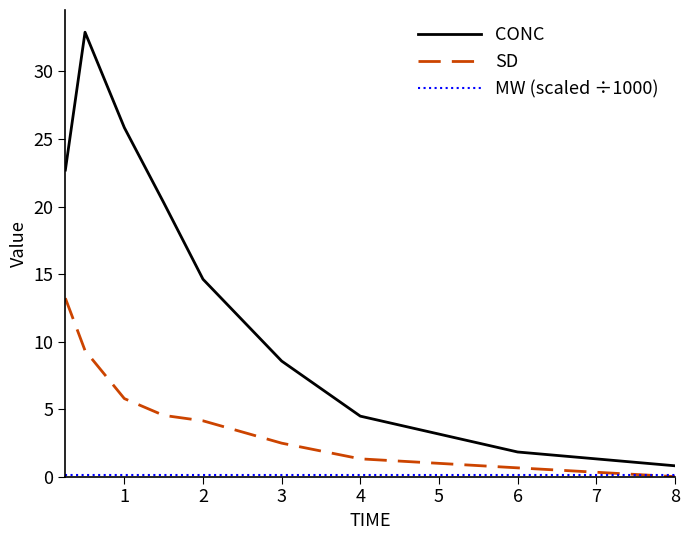

What is the greatest value displayed?

32.9